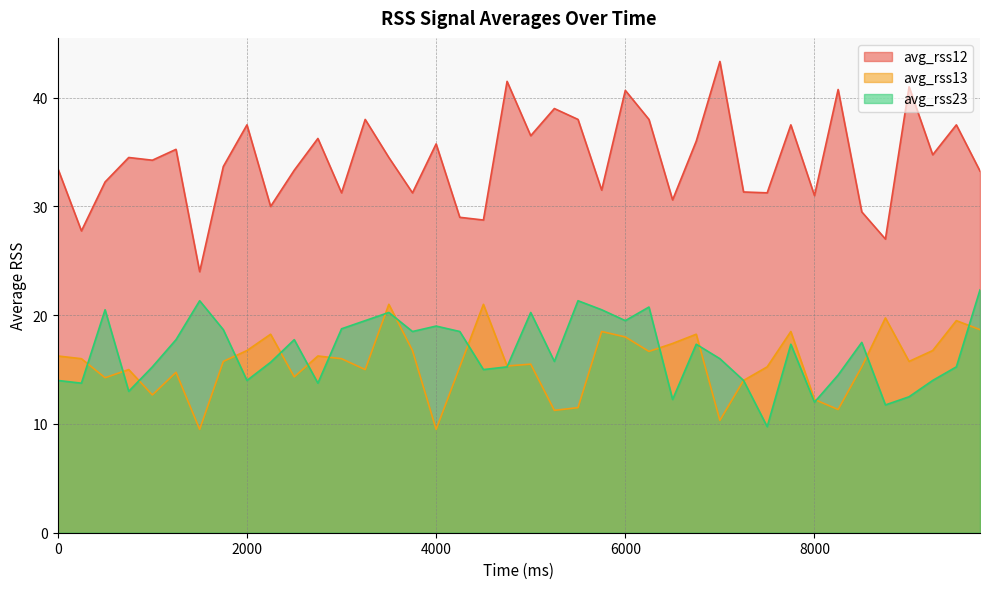

Is the value of avg_rss13 at 6750 greater than the value of avg_rss12 at 7250?

No